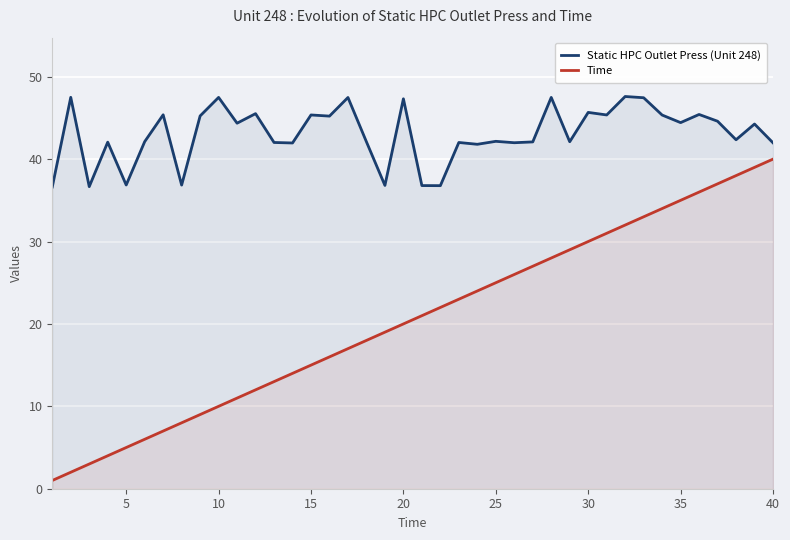

Which series has the largest range (max minus min)?

Time